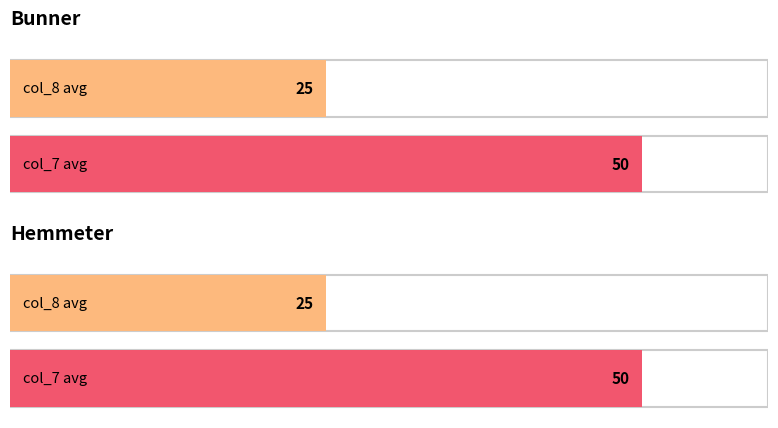

At Bunner, list the series in order from largest to smallest.

col_7, col_8